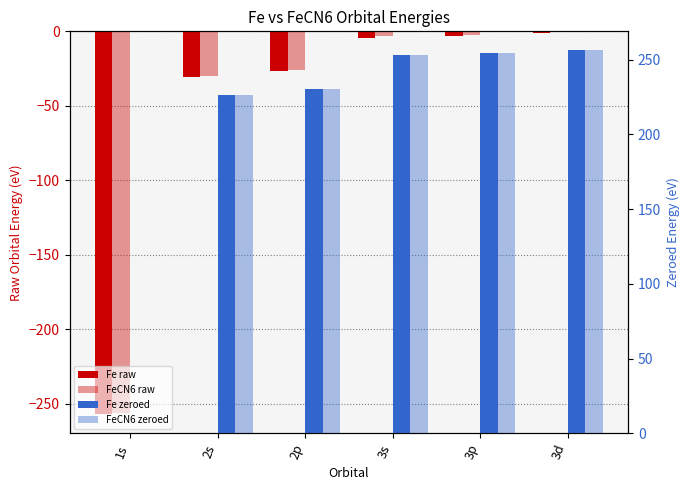

At how many categories does at least one series exceed -185?

6